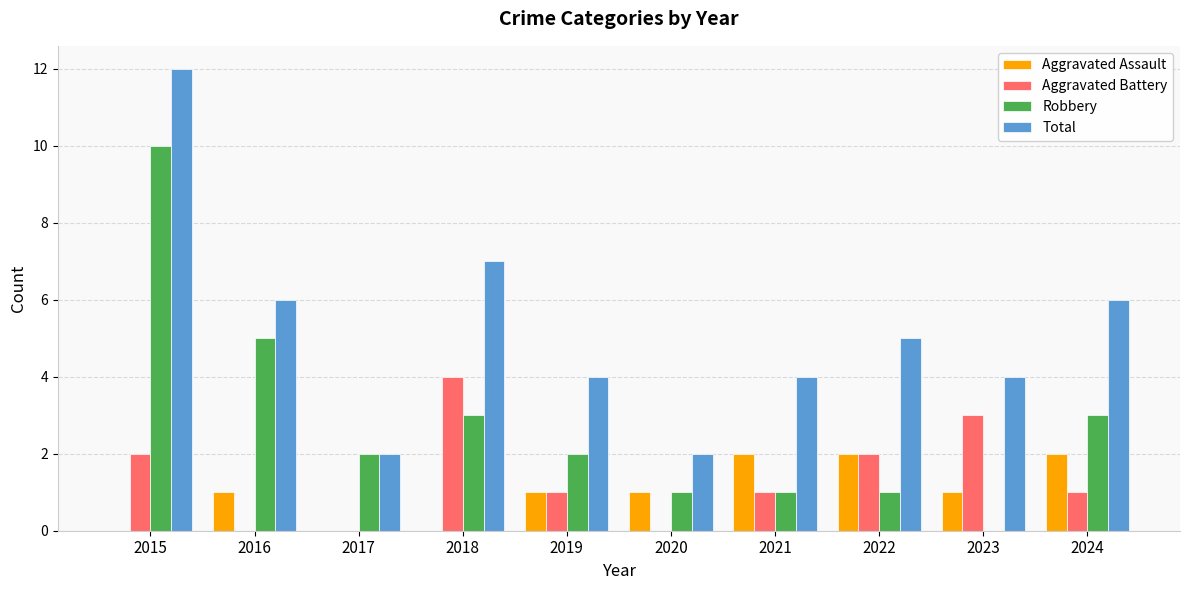

Reading right to left, transcribe all the data shown in this chart.

Aggravated Assault: 2024=2	2023=1	2022=2	2021=2	2020=1	2019=1	2018=0	2017=0	2016=1	2015=0
Aggravated Battery: 2024=1	2023=3	2022=2	2021=1	2020=0	2019=1	2018=4	2017=0	2016=0	2015=2
Robbery: 2024=3	2023=0	2022=1	2021=1	2020=1	2019=2	2018=3	2017=2	2016=5	2015=10
Total: 2024=6	2023=4	2022=5	2021=4	2020=2	2019=4	2018=7	2017=2	2016=6	2015=12